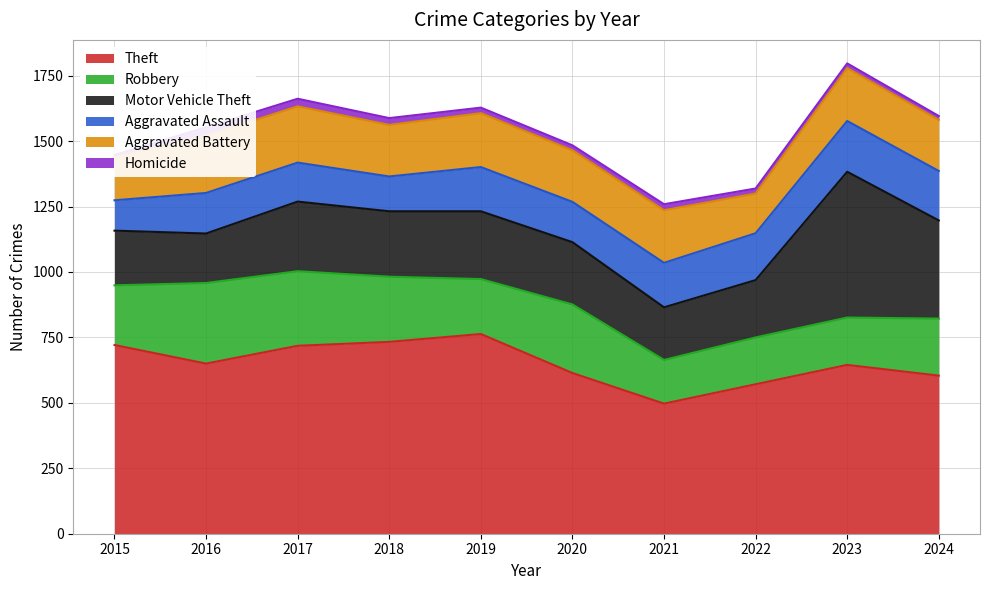

What is the average value of the Theft series?

652